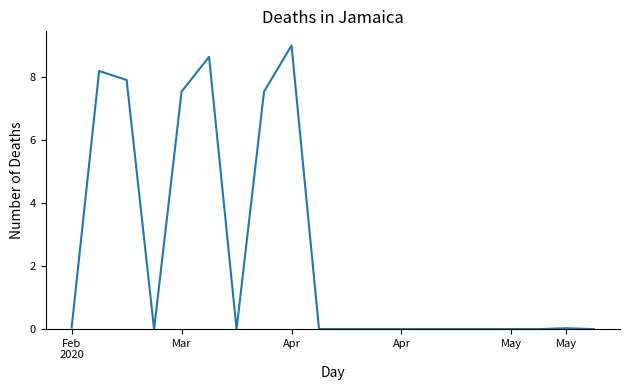

What is the difference between the maximum and minimum values?

9.0